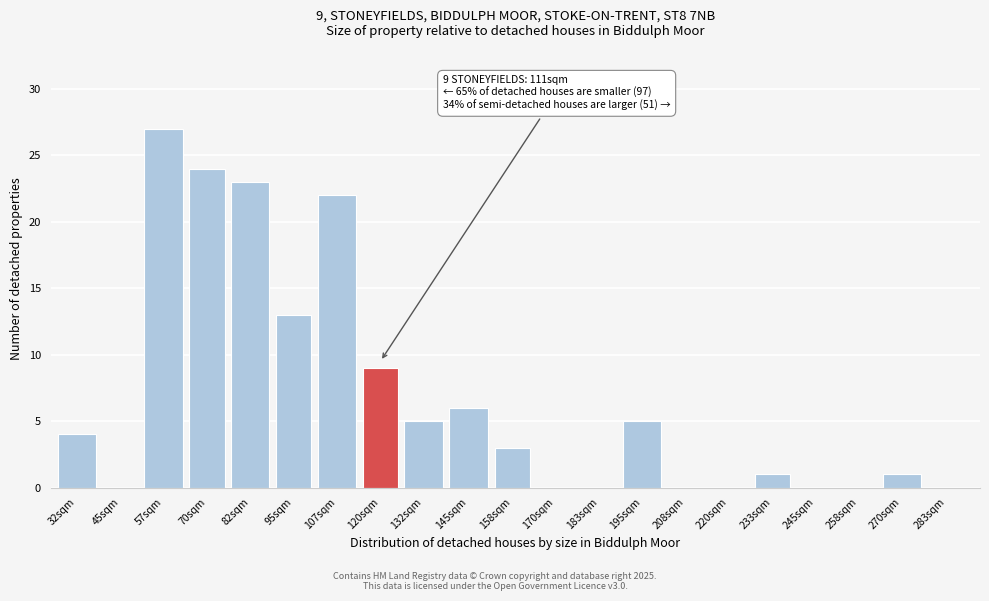

Reading right to left, extract all data points from this chart.

283sqm=0	270sqm=1	258sqm=0	245sqm=0	233sqm=1	220sqm=0	208sqm=0	195sqm=5	183sqm=0	170sqm=0	158sqm=3	145sqm=6	132sqm=5	120sqm=9	107sqm=22	95sqm=13	82sqm=23	70sqm=24	57sqm=27	45sqm=0	32sqm=4